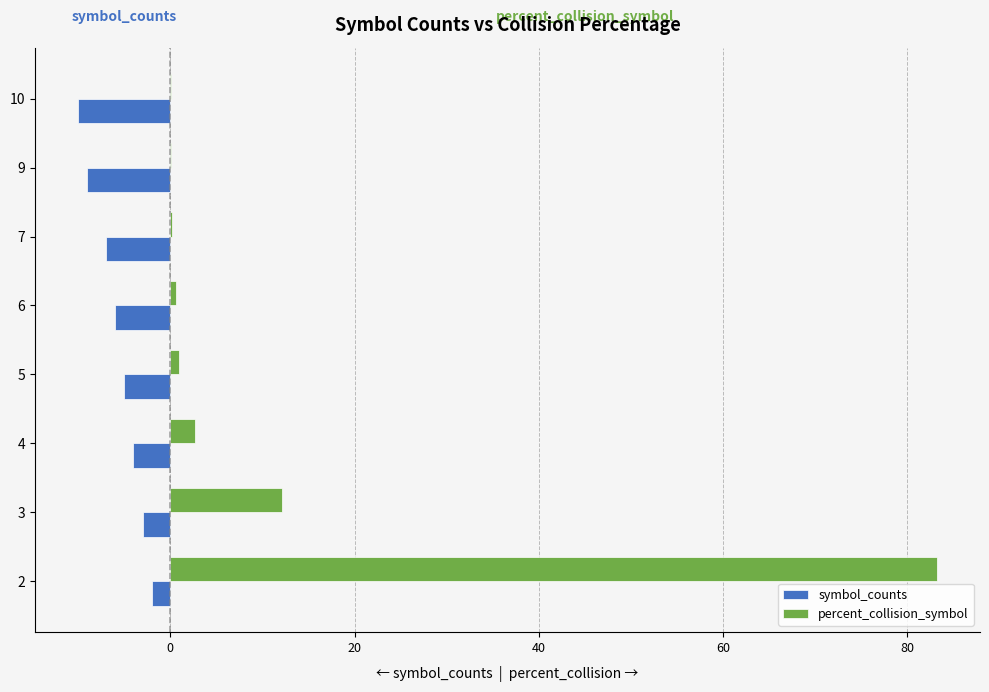

What is the sum of all symbol_counts values?

-46.0